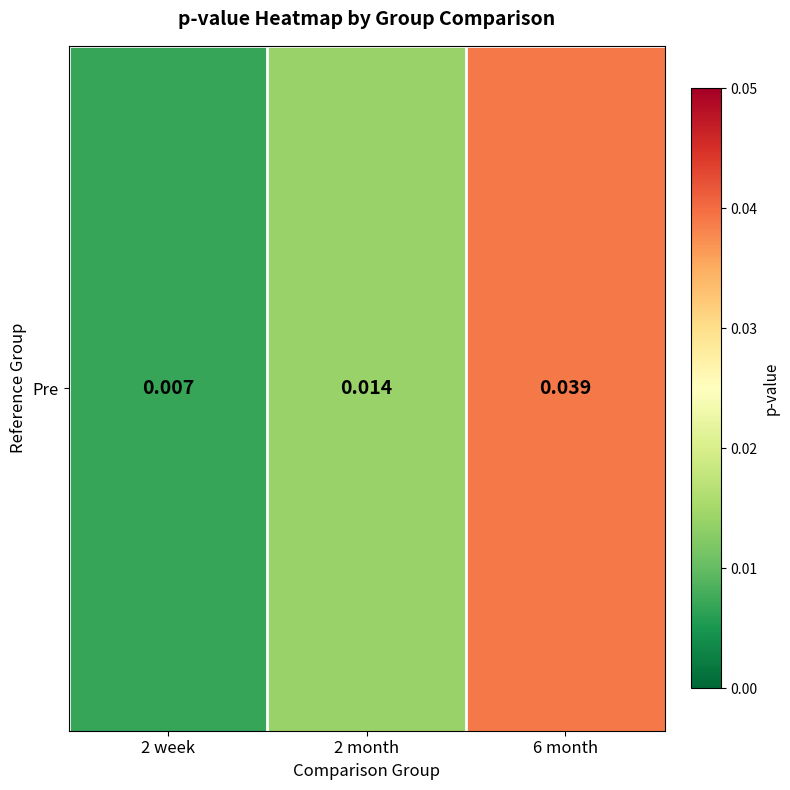

The chart shows a value of 0.0 at 2 week. True or false?

False